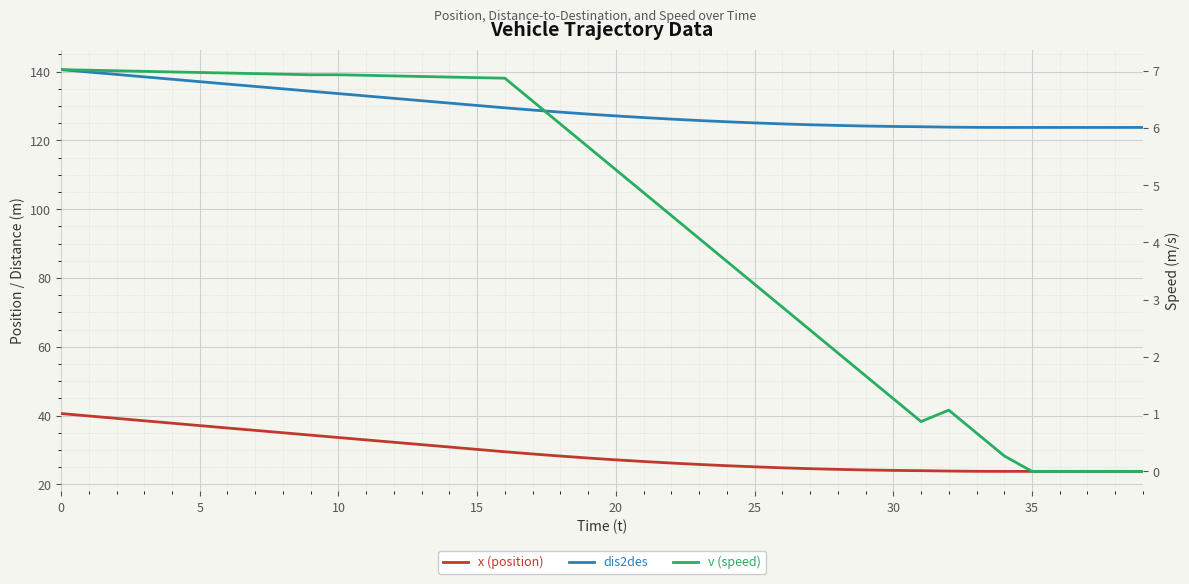

How many categories are shown in the chart?

40